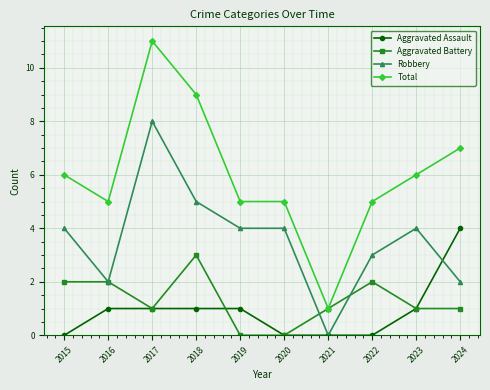

At which category does Robbery reach its first local peak?

2017